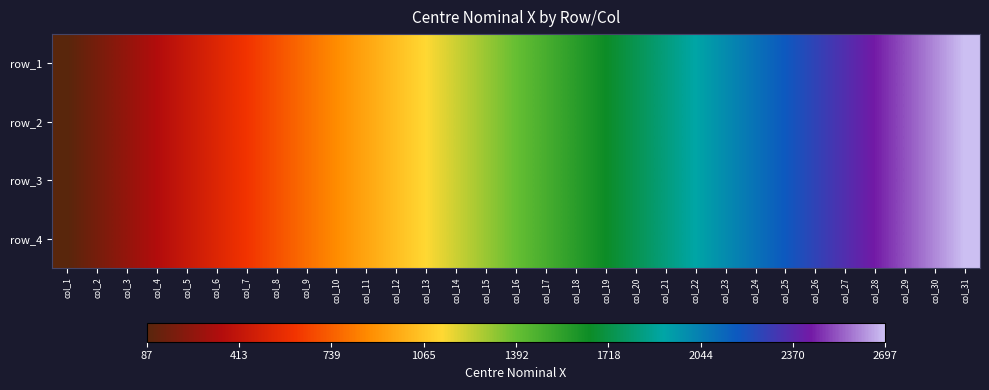

At how many categories does at least one series exceed 831?

22